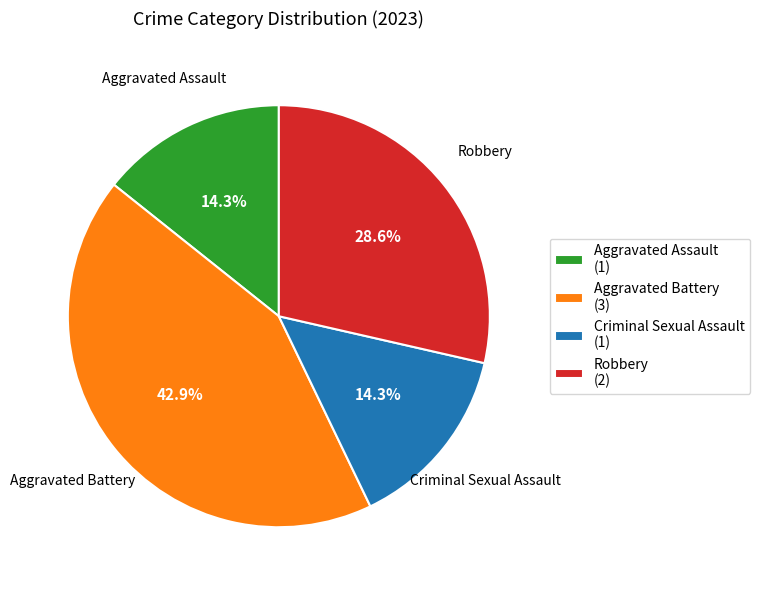

Count the number of slices in the pie.

4